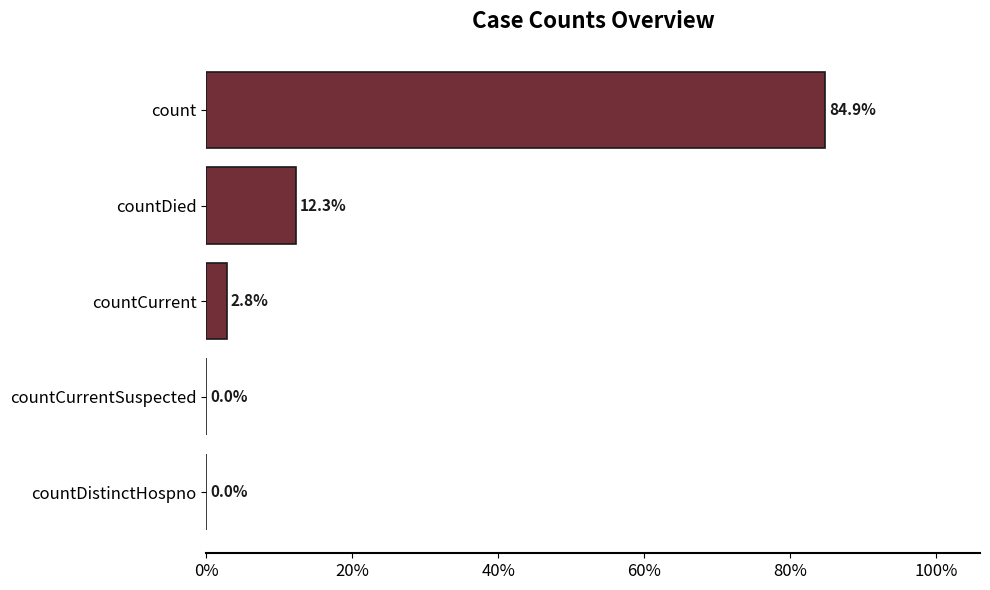

Is it true that the value at countDistinctHospno is -29.1?

False